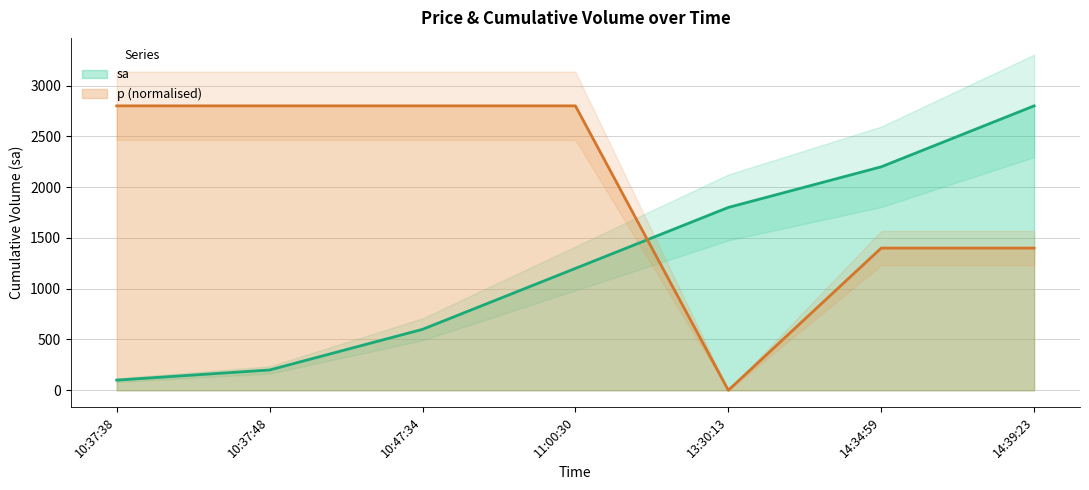

What is the maximum value for sa?

2800.0